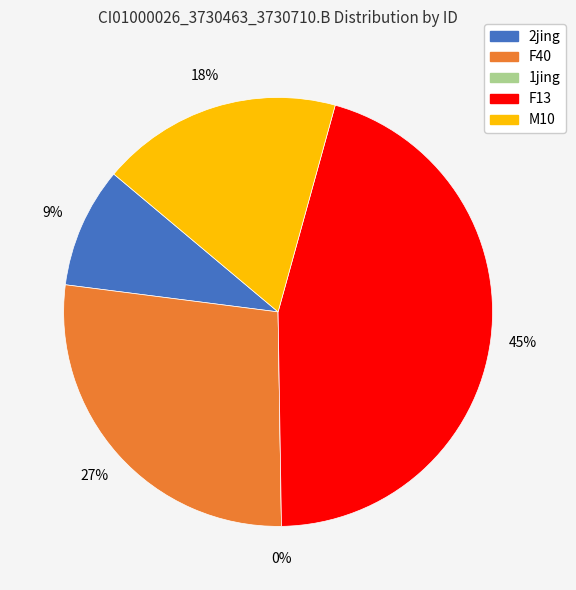

Is it true that 2jing is 9% of the pie?

True